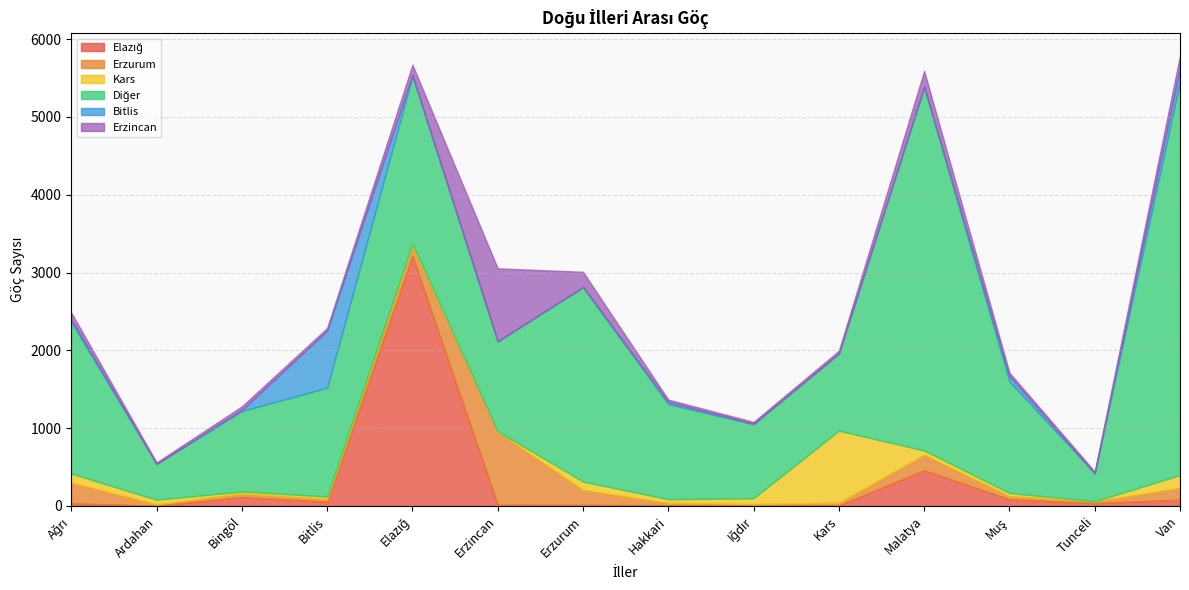

Reading left to right, what are all the values shown in this chart?

Elazığ: Ağrı=35	Ardahan=4	Bingöl=115	Bitlis=56	Elazığ=3210	Erzincan=15	Erzurum=14	Hakkari=10	Iğdır=2	Kars=7	Malatya=459	Muş=86	Tunceli=36	Van=82
Erzurum: Ağrı=265	Ardahan=18	Bingöl=46	Bitlis=33	Elazığ=132	Erzincan=937	Erzurum=193	Hakkari=30	Iğdır=23	Kars=35	Malatya=200	Muş=41	Tunceli=23	Van=151
Kars: Ağrı=116	Ardahan=59	Bingöl=25	Bitlis=33	Elazığ=32	Erzincan=8	Erzurum=107	Hakkari=47	Iğdır=75	Kars=926	Malatya=55	Muş=40	Tunceli=2	Van=165
Diğer: Ağrı=1947	Ardahan=459	Bingöl=1034	Bitlis=1398	Elazığ=2148	Erzincan=1156	Erzurum=2495	Hakkari=1223	Iğdır=951	Kars=990	Malatya=4664	Muş=1435	Tunceli=359	Van=5059
Bitlis: Ağrı=35	Ardahan=2	Bingöl=14	Bitlis=734	Elazığ=16	Erzincan=1	Erzurum=7	Hakkari=27	Iğdır=6	Kars=2	Malatya=12	Muş=70	Tunceli=0	Van=178
Erzincan: Ağrı=87	Ardahan=18	Bingöl=46	Bitlis=33	Elazığ=132	Erzincan=937	Erzurum=193	Hakkari=30	Iğdır=23	Kars=35	Malatya=200	Muş=41	Tunceli=23	Van=151